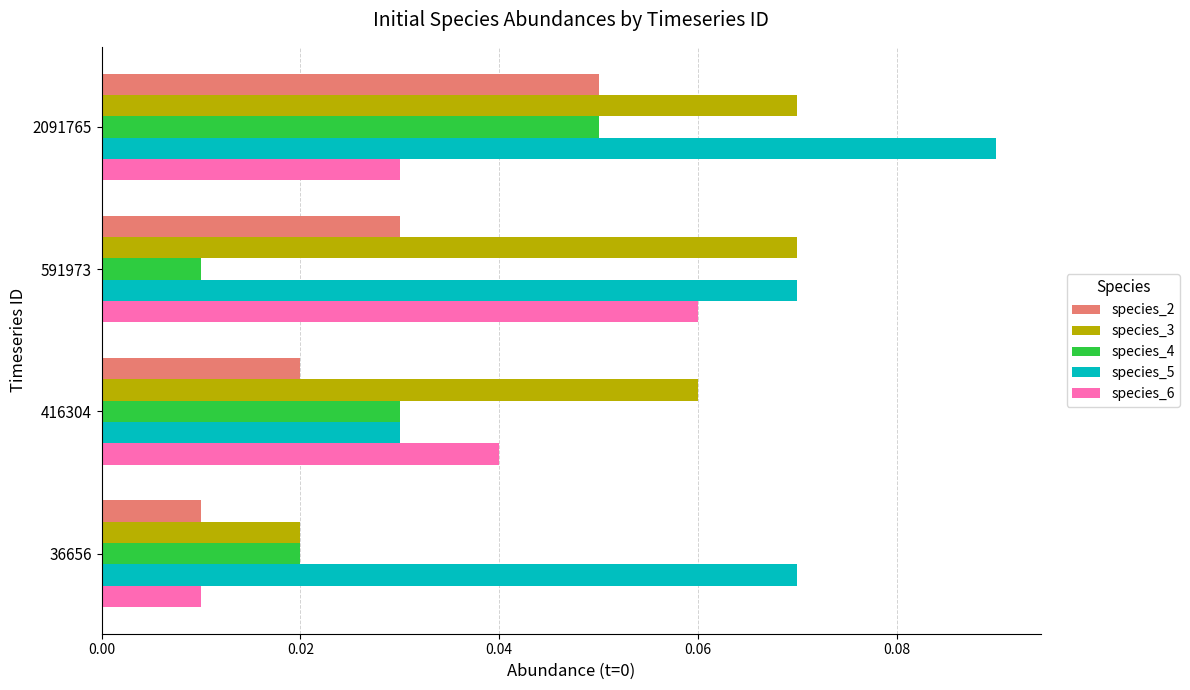

Which series has the largest total across all categories?

species_5